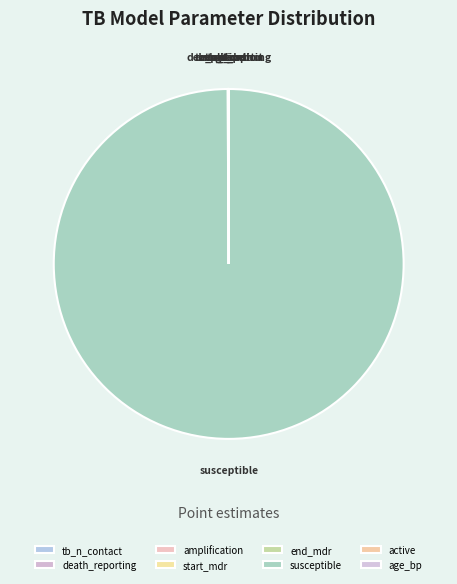

Which category has the biggest portion of the pie?

susceptible